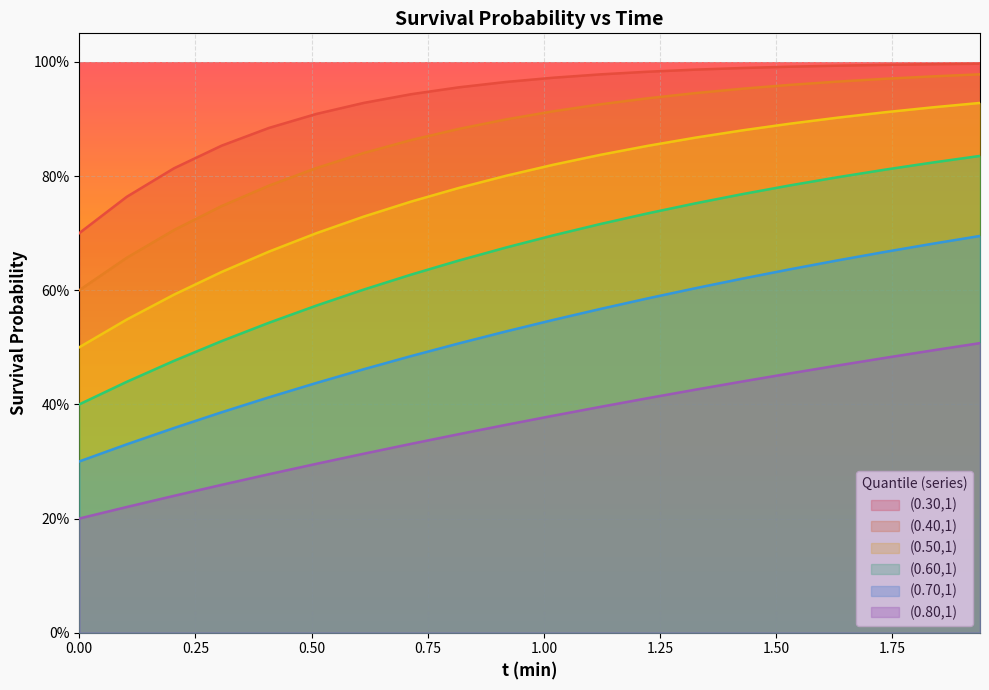

Count the (0.50,1) values in the range 0 to 1.

20